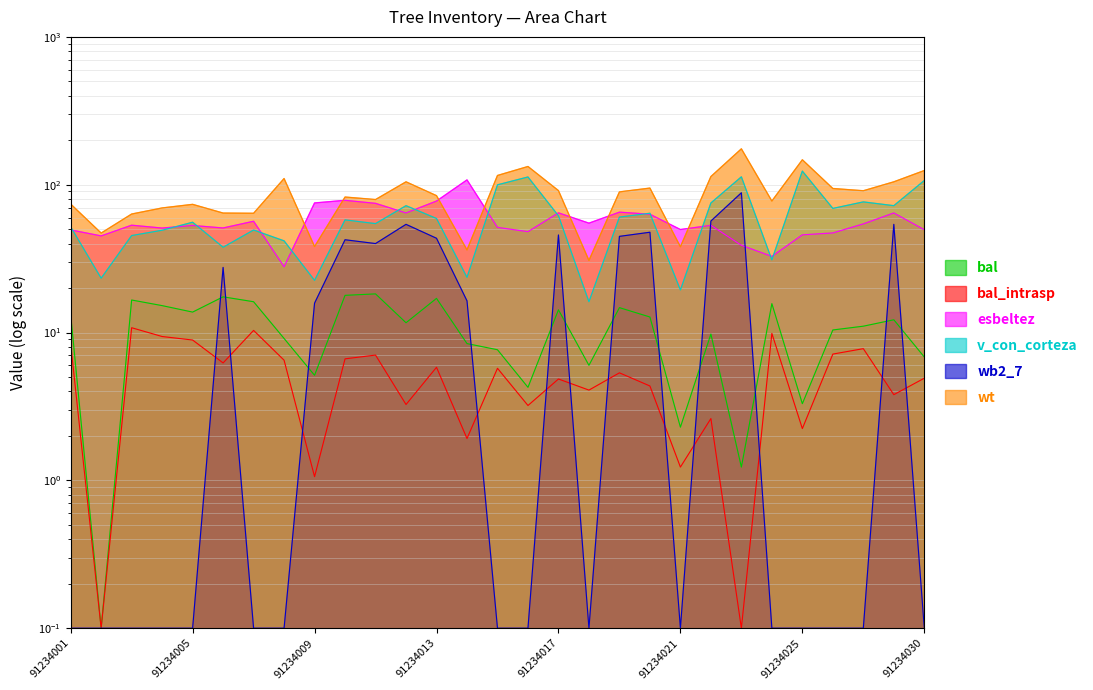

The value of esbeltez at 91234003 is 53.2. True or false?

True